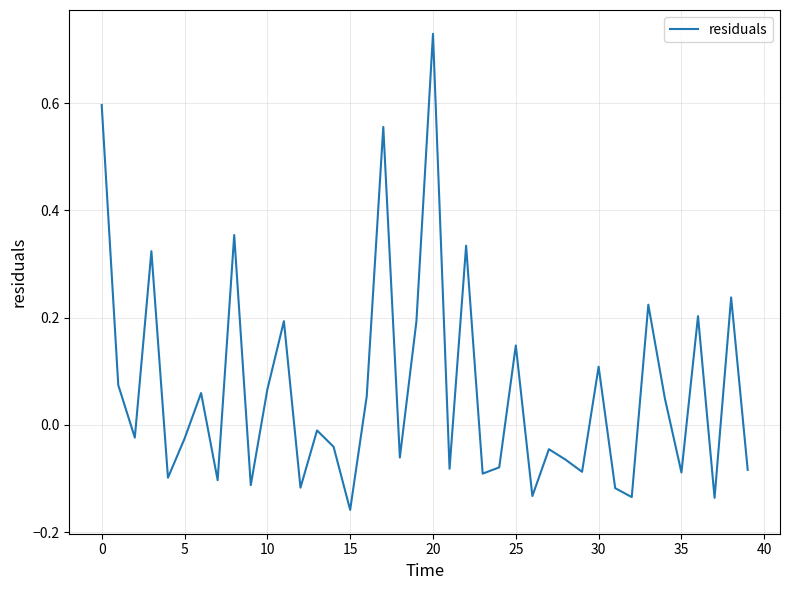

What is the difference between the maximum and minimum values?

0.9